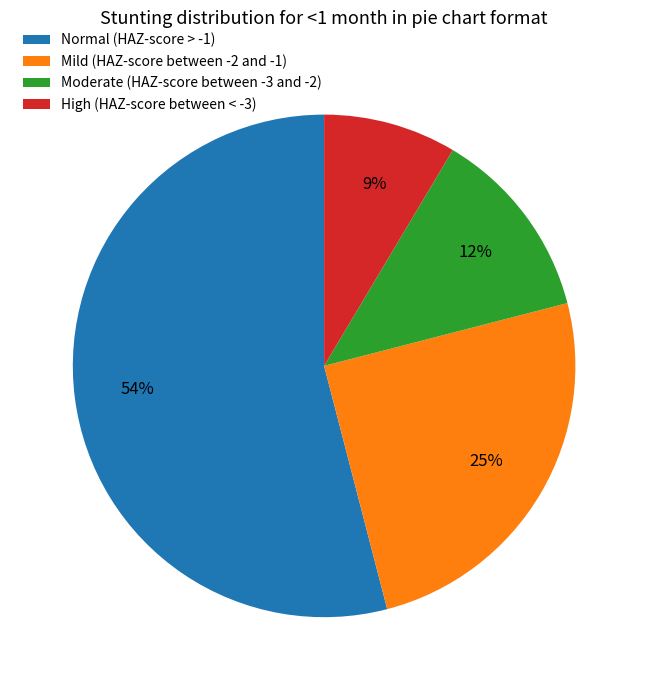

Does Moderate (HAZ-score between -3 and -2) account for over 50% of the chart?

No